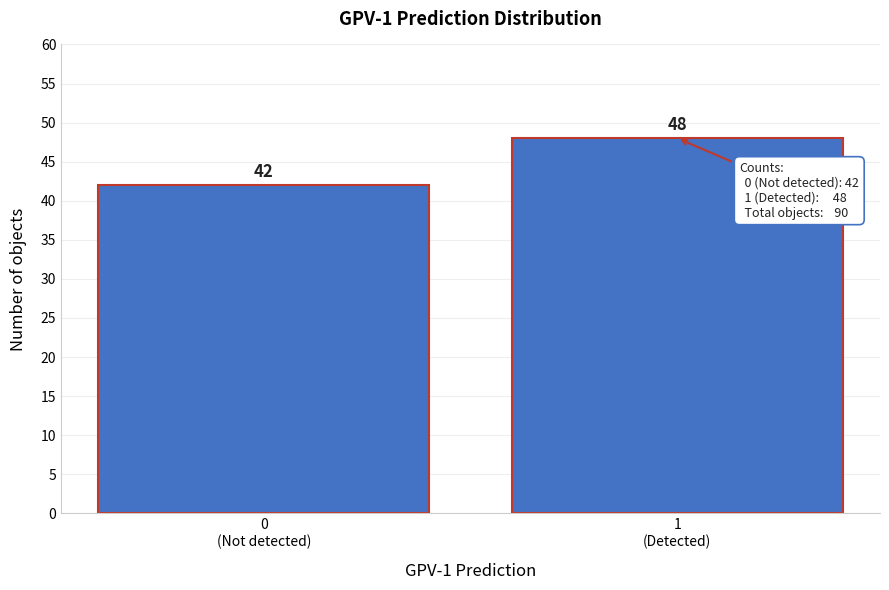

Reading right to left, extract all data points from this chart.

48	42